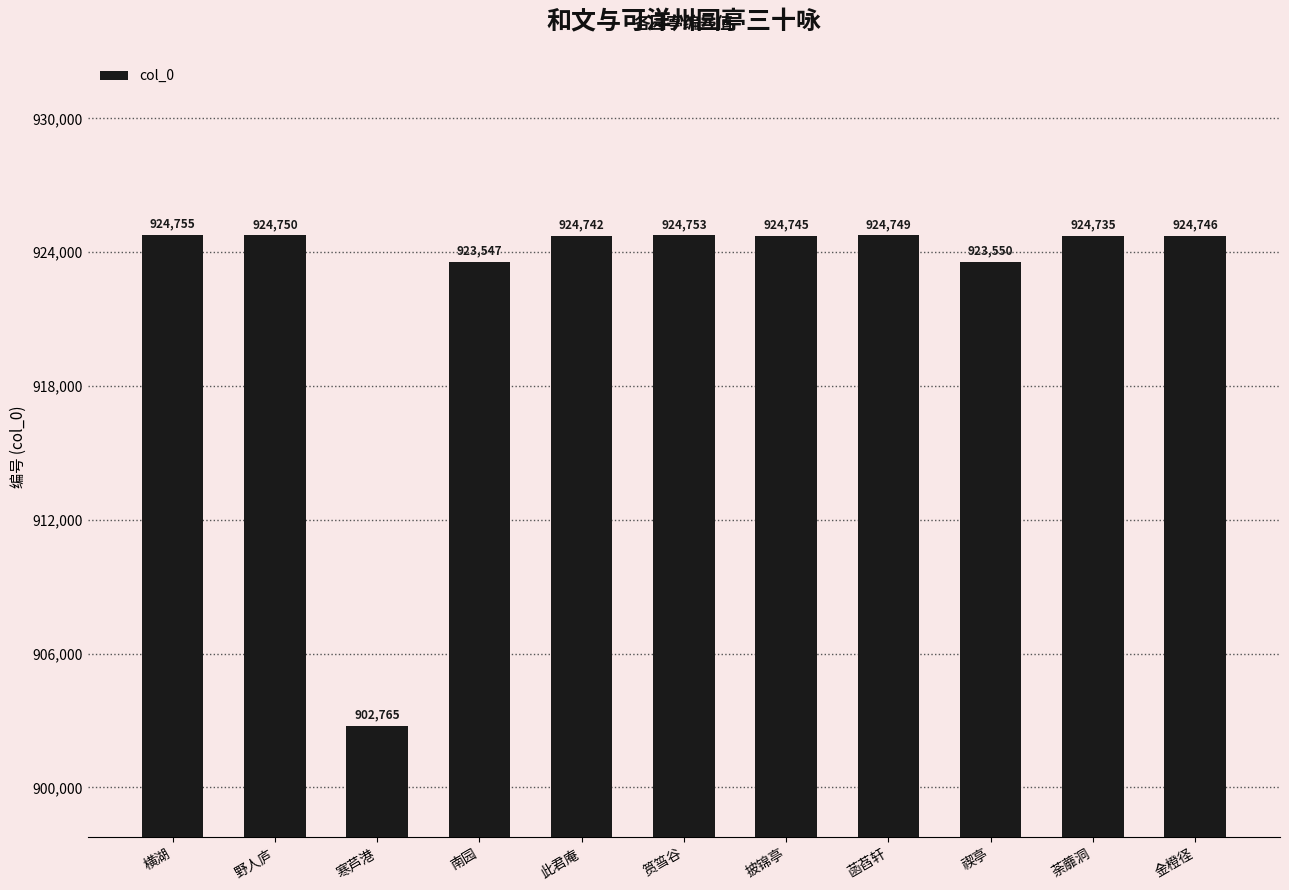

Where is the data nearest to the value 913760?

南园